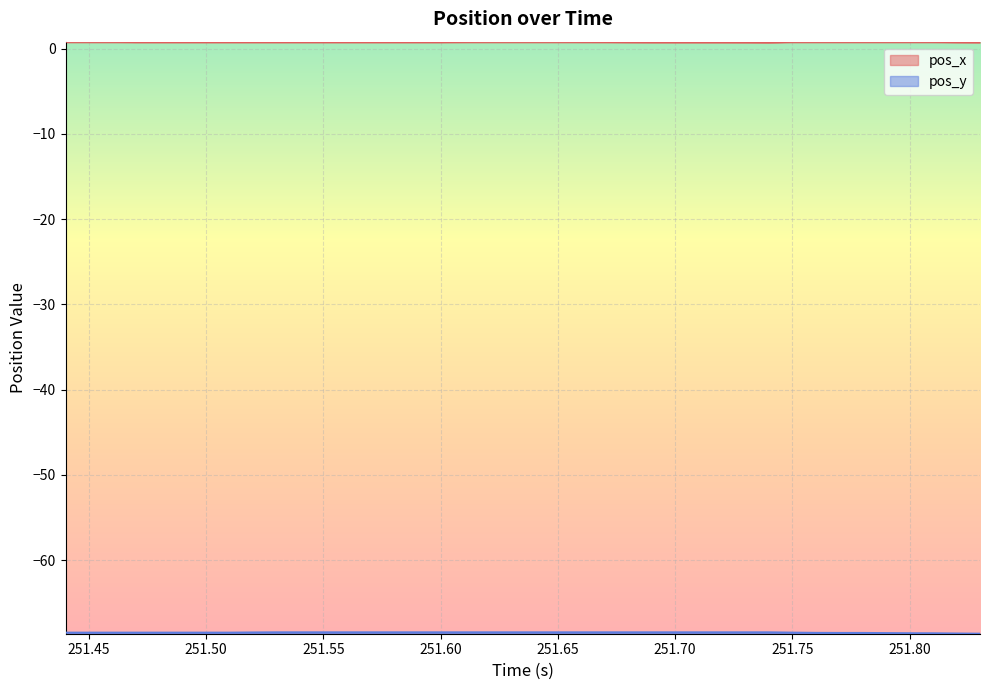

Where is the first local minimum for pos_x?

251.74